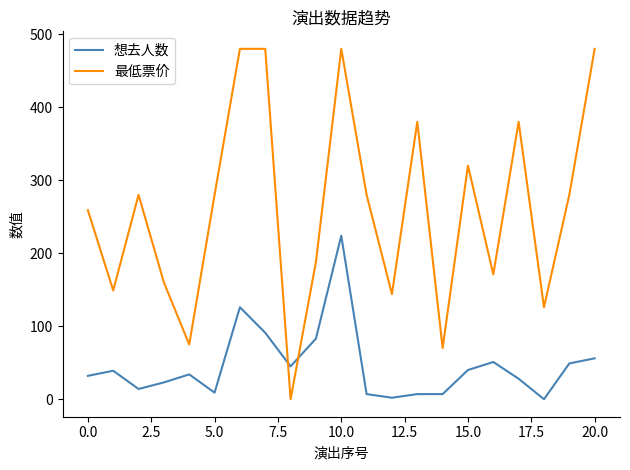

Rank the series by their average value, from highest to lowest.

最低票价, 想去人数